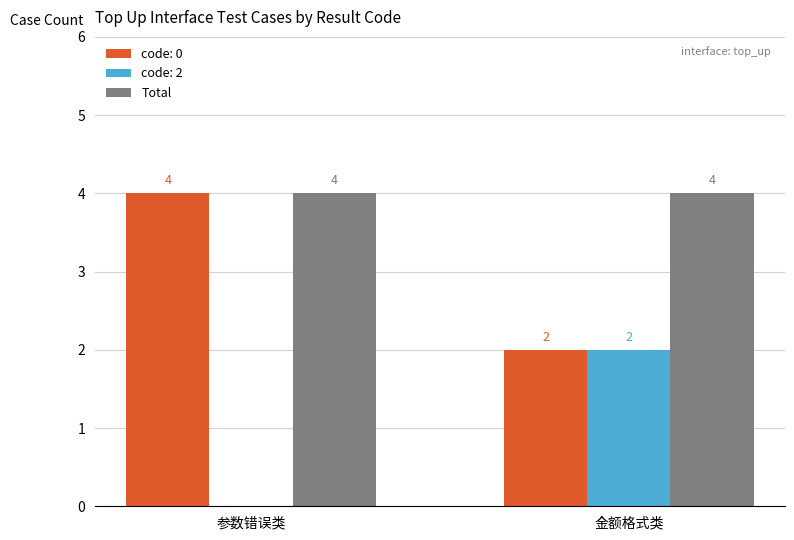

What is the sum of all code: 0 values?

6